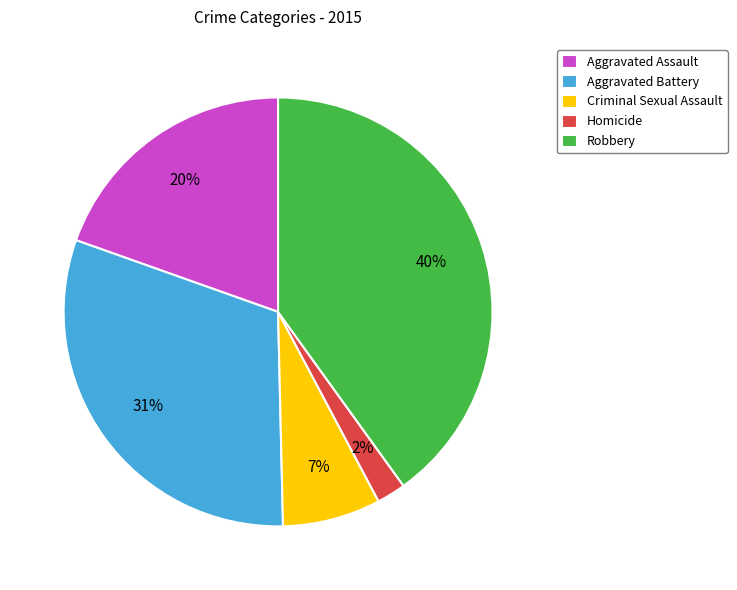

How many slices are in this pie chart?

5